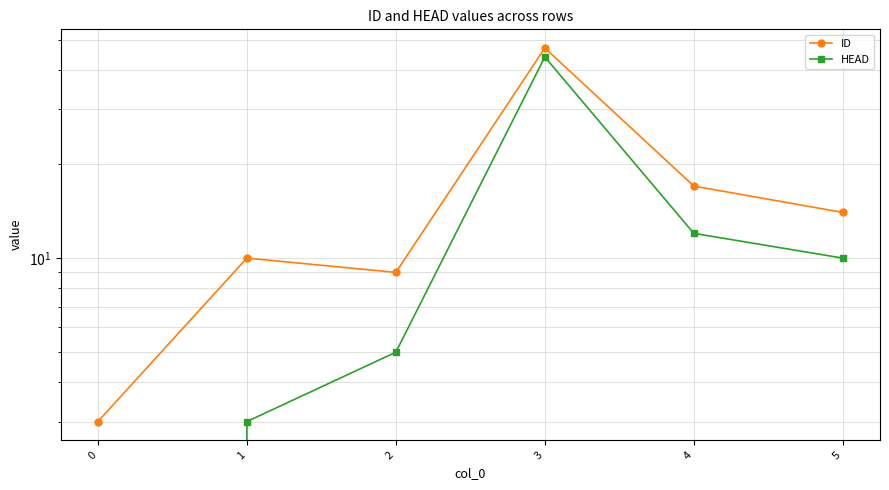

Which series has the largest total across all categories?

ID